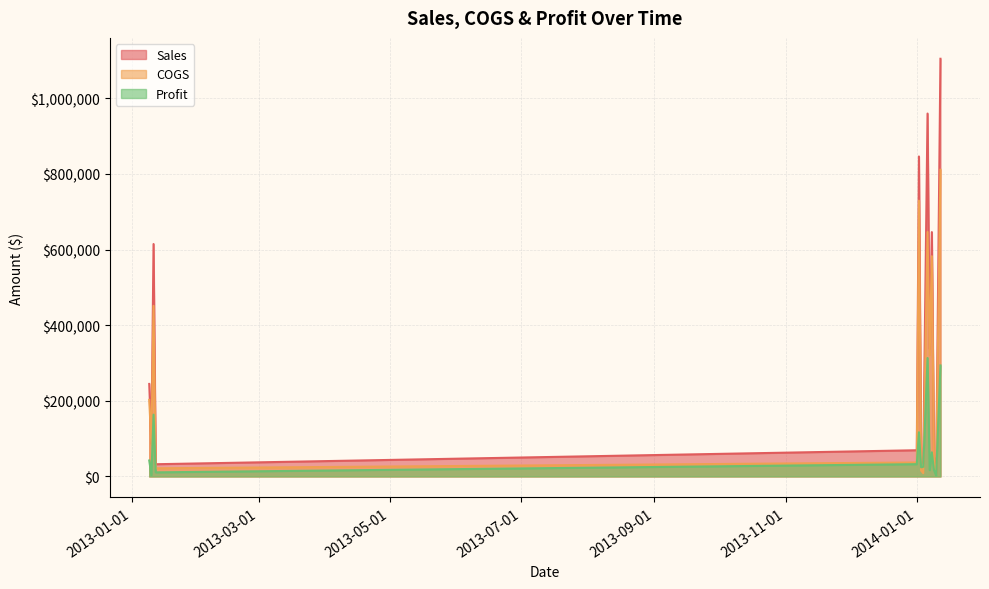

Which series has the widest spread of values?

Sales